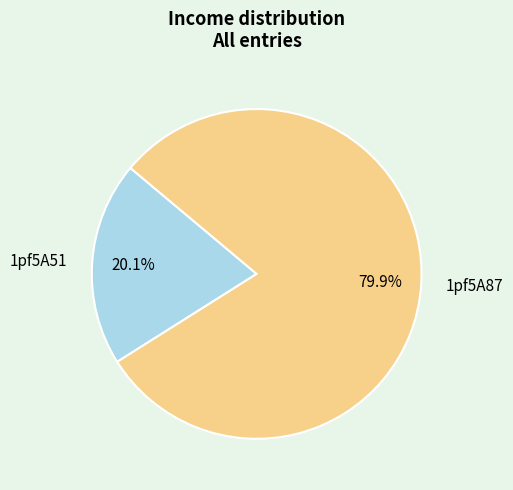

Approximately how many times larger is the value at 1pf5A87 compared to 1pf5A51?

4.0